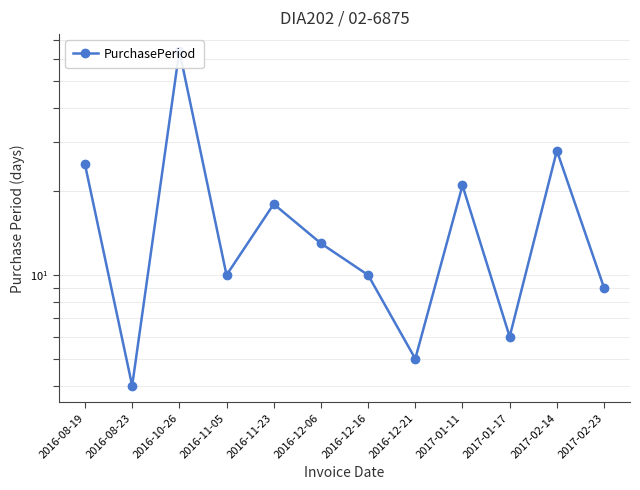

What is the greatest value displayed?

64